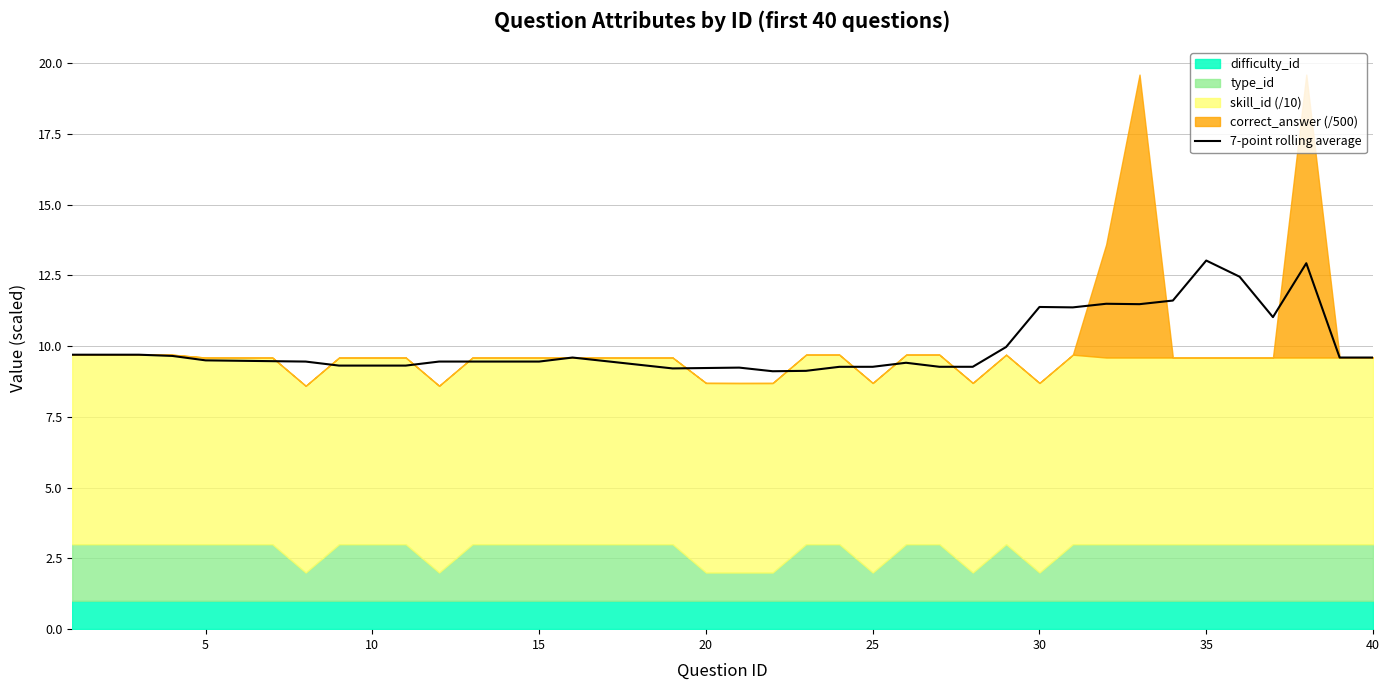

What is the greatest value displayed?

13.0